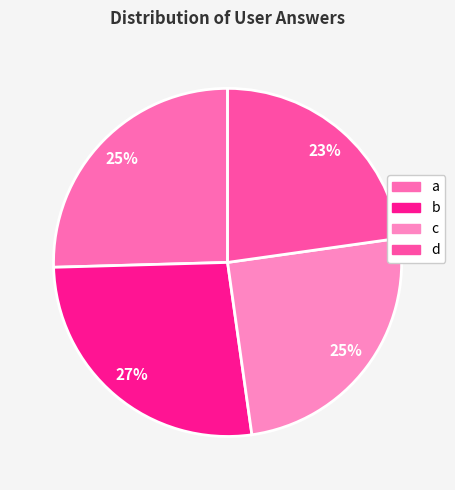

What percentage is the c slice, to the nearest percent?

25%